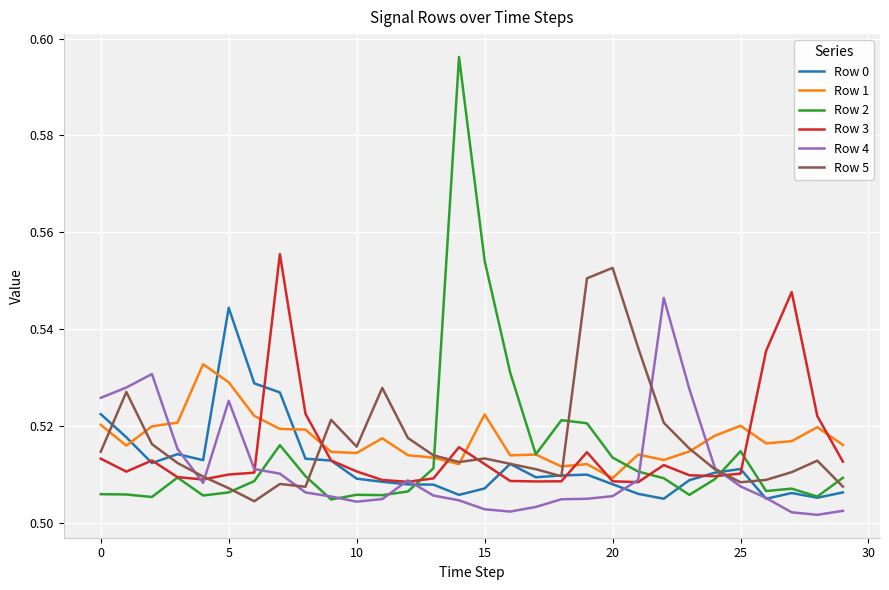

At how many categories does at least one series exceed 0?

30